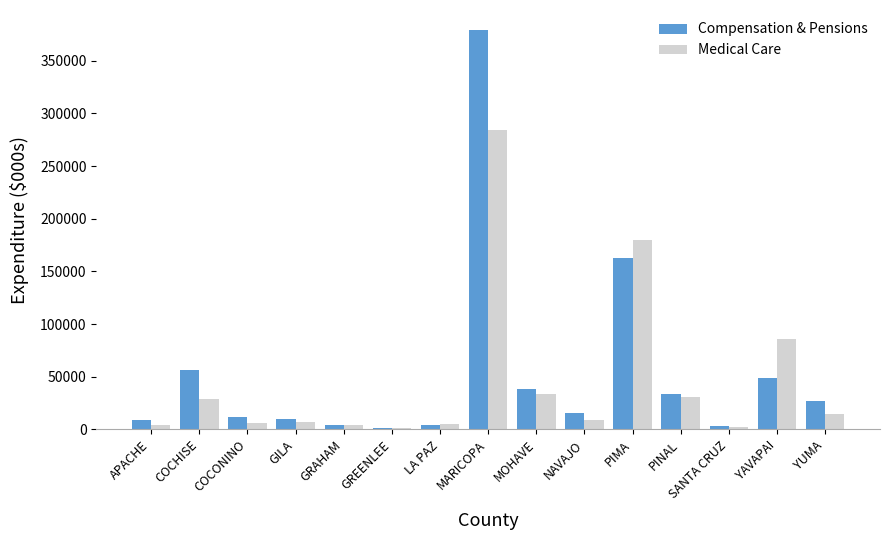

At which label does Medical Care reach its peak?

MARICOPA